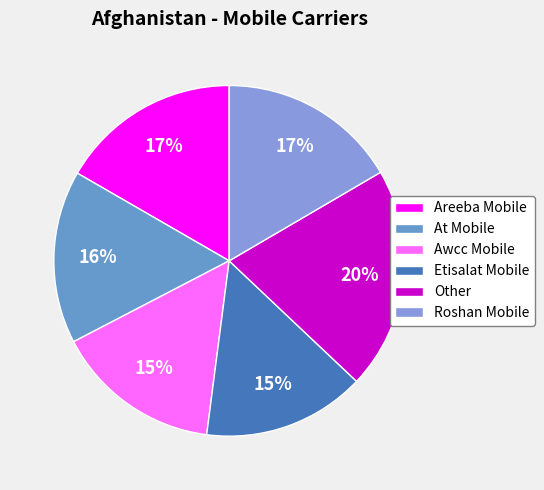

What percentage is the At Mobile slice, to the nearest percent?

16%